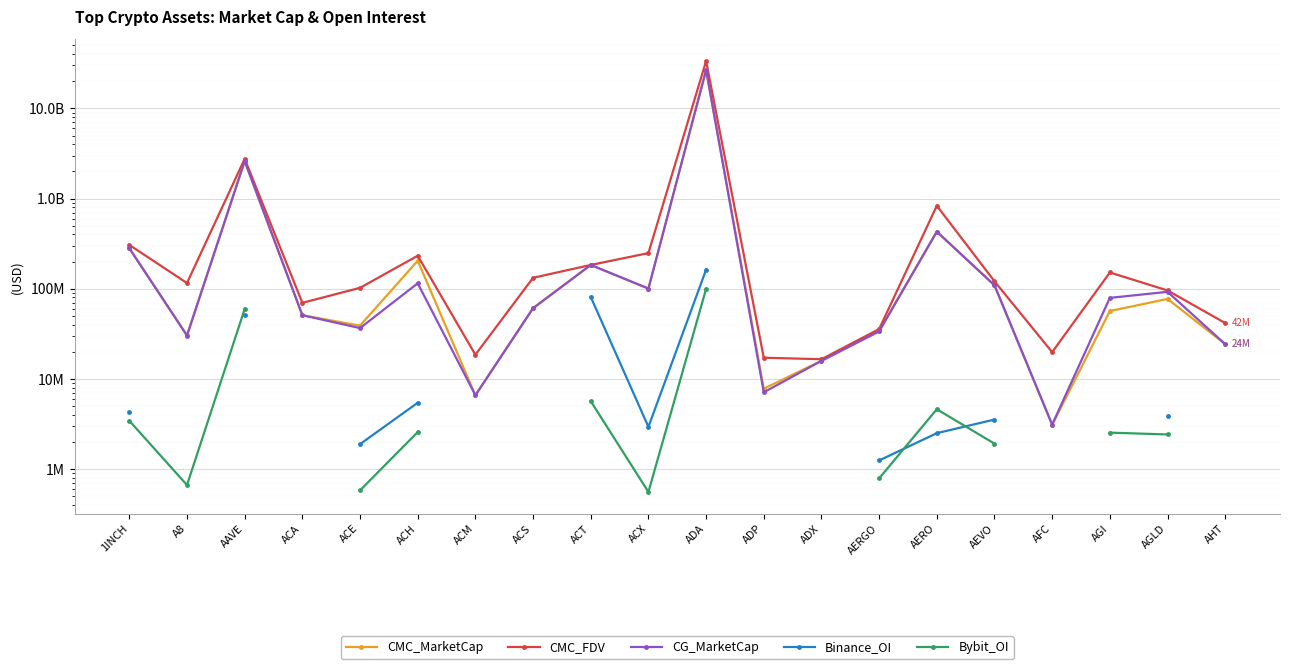

What is the label of the 14th point from the right?

ACM